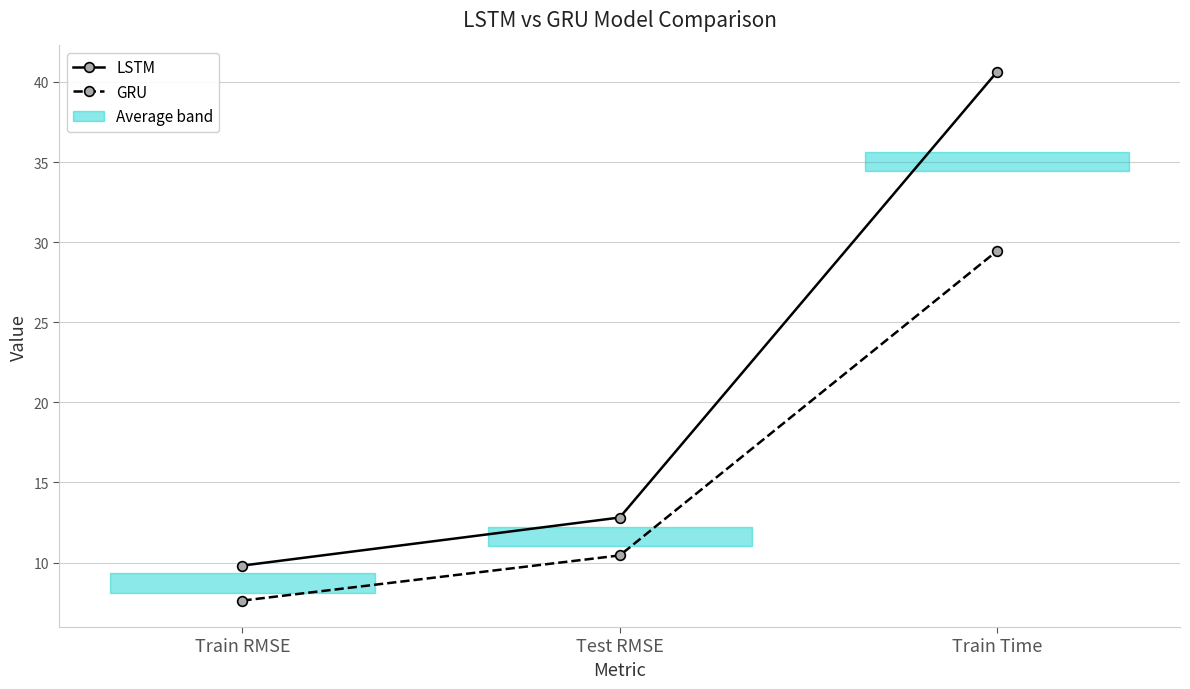

How many lines are shown in the chart?

2